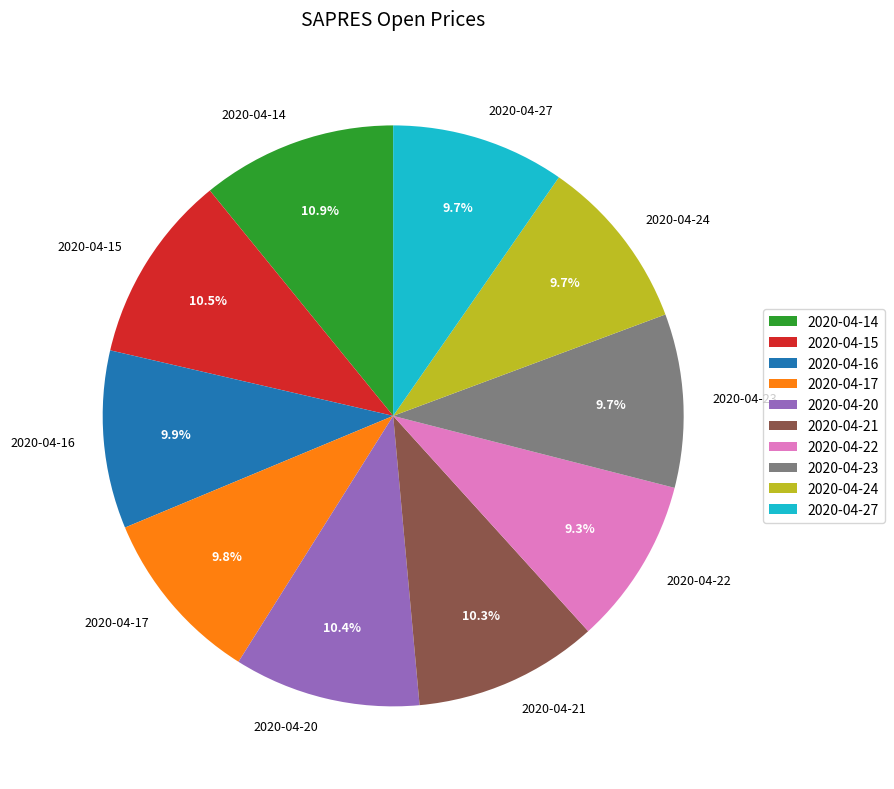

What is the total percentage of 2020-04-16 and 2020-04-22?

19.2%